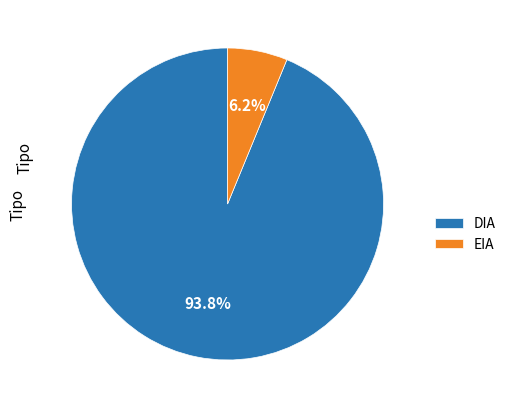

To the nearest percent, what is the difference between the largest and smallest slice percentages?

88%